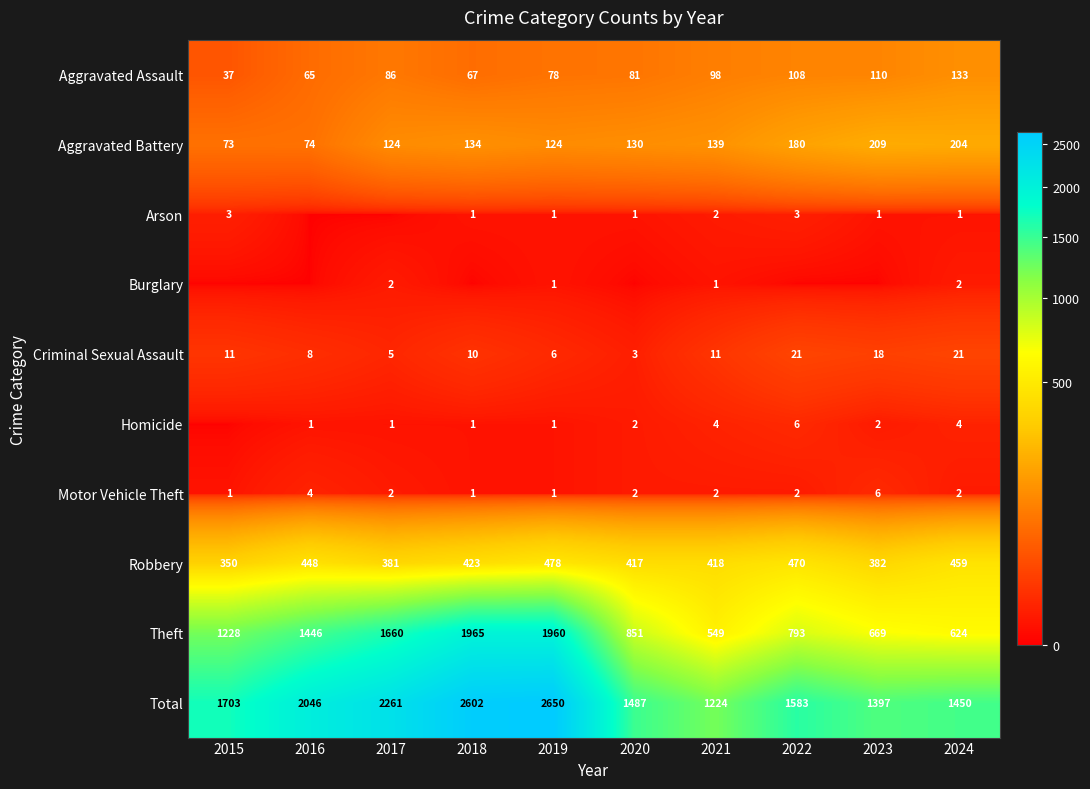

At which label is Aggravated Battery closest to 141?

2021